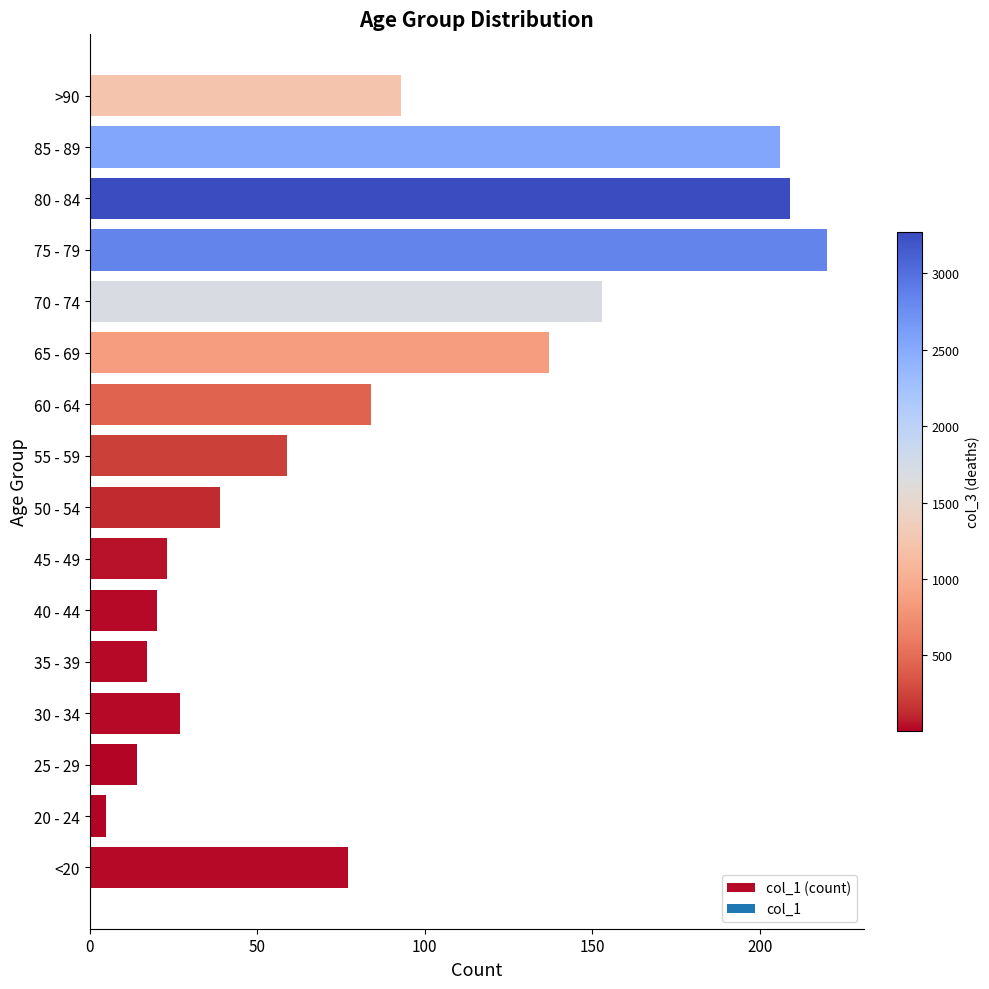

What value does the data have at 70 - 74?

153